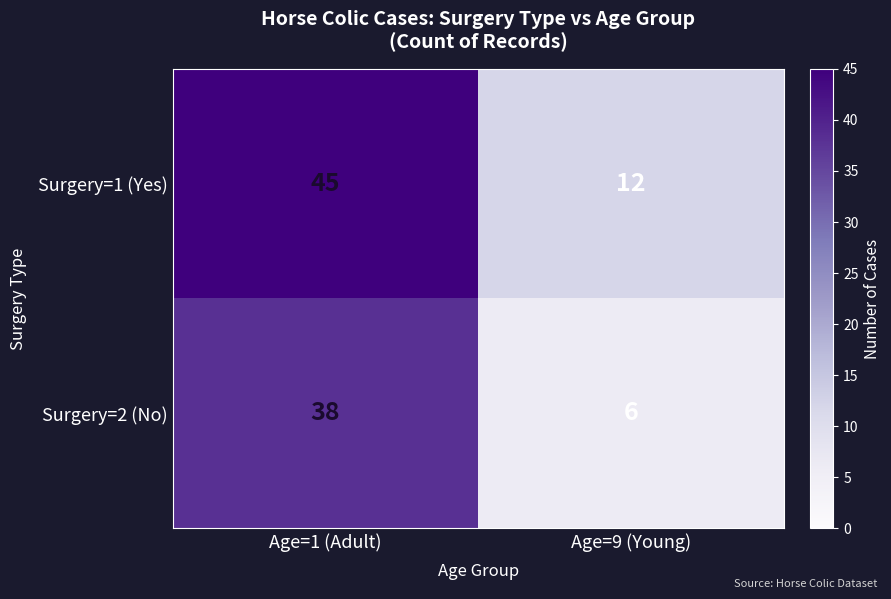

Reading left to right, what are all the values shown in this chart?

Surgery=1 (Yes): 45	12
Surgery=2 (No): 38	6